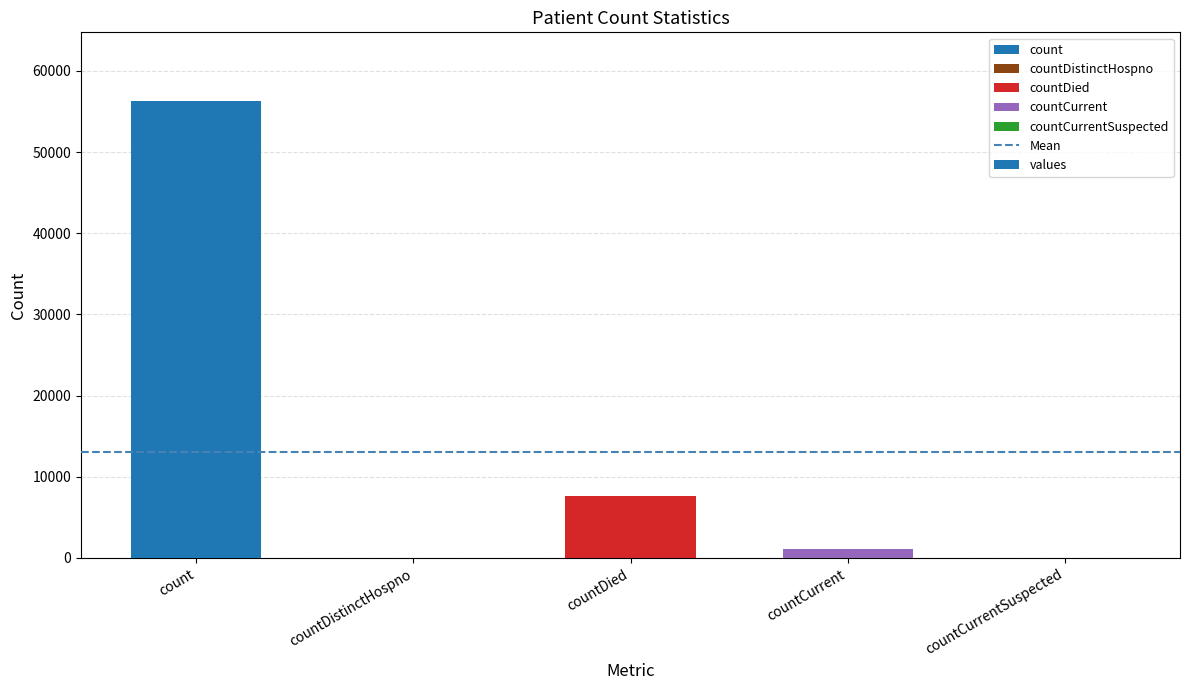

True or false: the data shows 2995 at countDied.

False